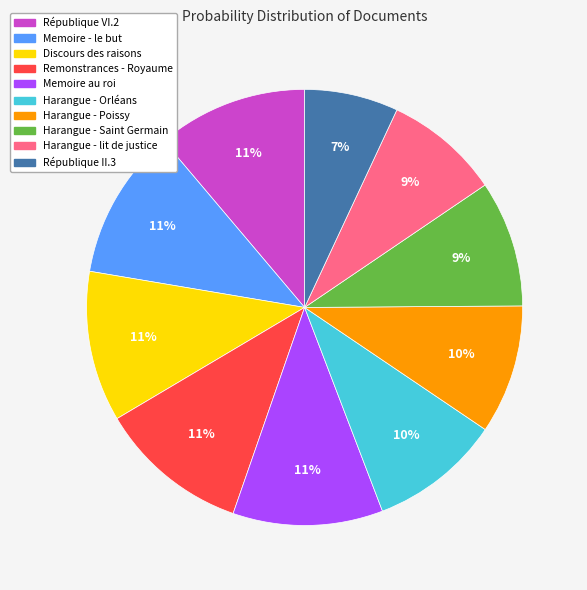

To the nearest percent, what portion does Remonstrances - Royaume represent?

11%